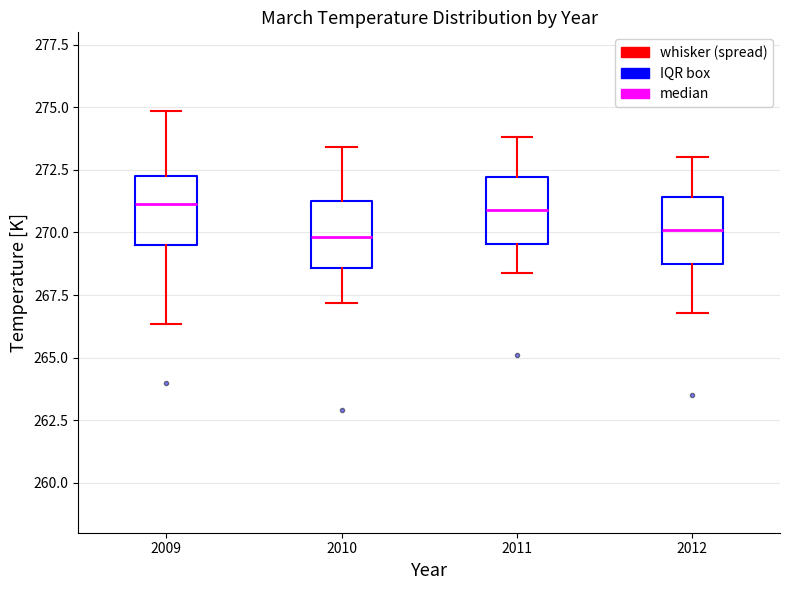

Reading left to right, transcribe this box plot: for each box, give where its median line is, the range the box spans, and where its two whiskers end, as read against the y-axis. The values are not printed on the chart, so give them approximately, as read against the axis.

2009: median 271.0, box 269.5 to 272.5, whiskers 266.5 to 275.0
2010: median 270.0, box 268.5 to 271.5, whiskers 267.0 to 273.5
2011: median 271.0, box 269.5 to 272.0, whiskers 268.5 to 274.0
2012: median 270.0, box 269.0 to 271.5, whiskers 267.0 to 273.0